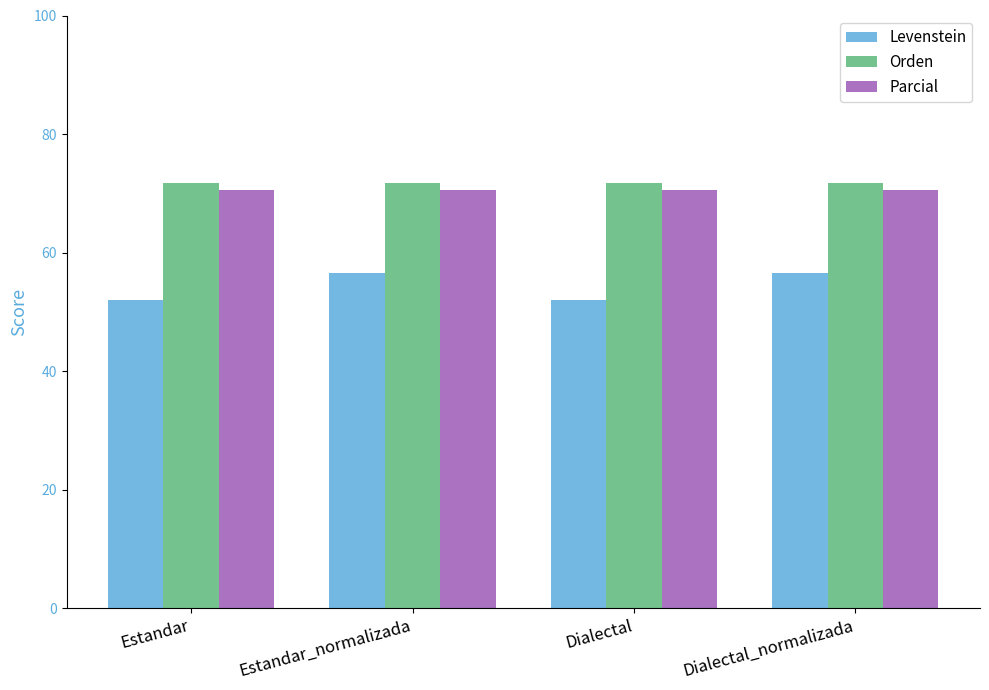

What position from the left is Dialectal?

3